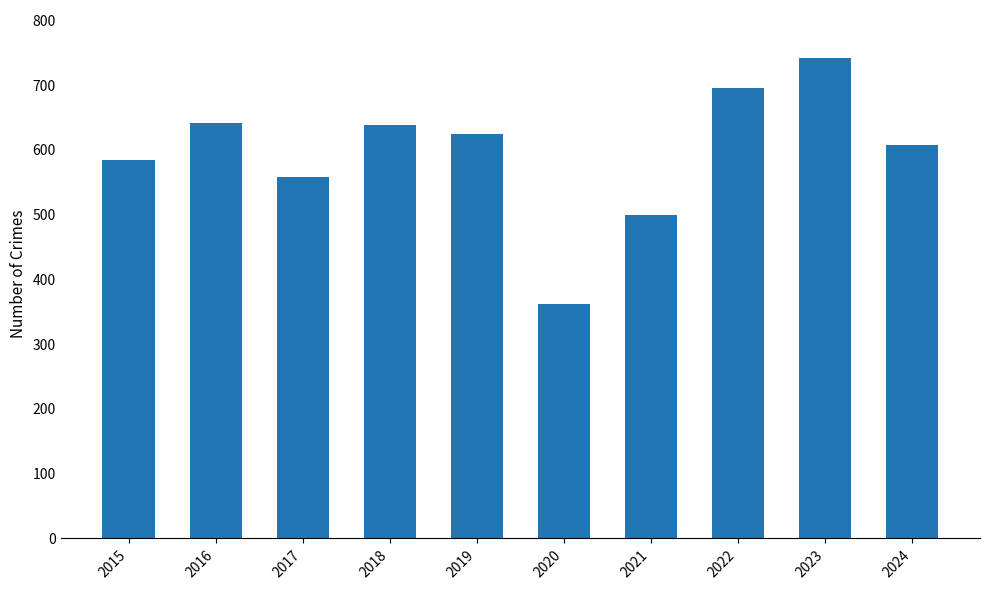

What is the sum of all values?

5954